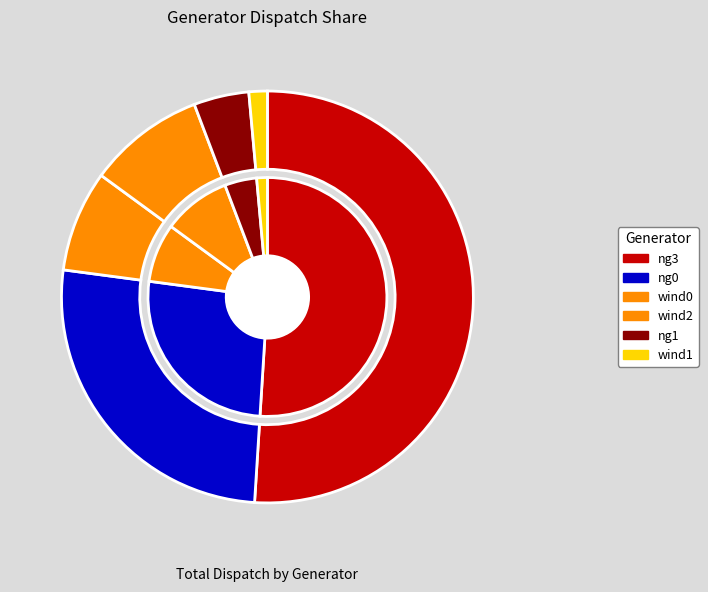

Which category has the biggest portion of the pie?

ng3